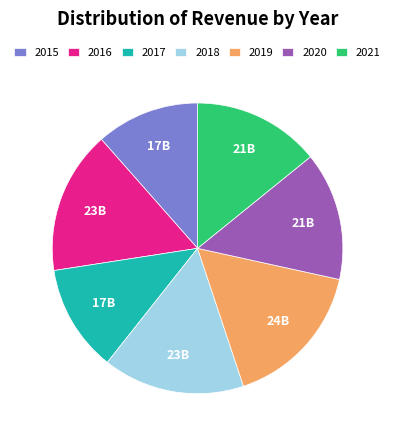

How many slices are in this pie chart?

7